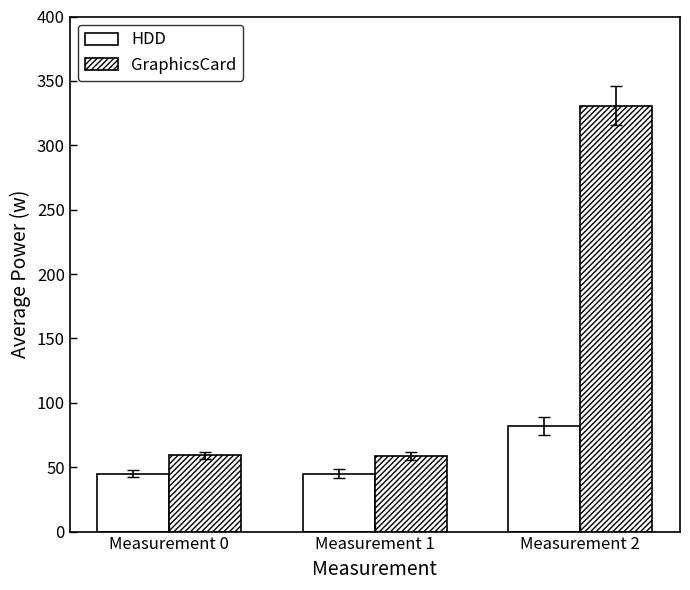

How many bars are there in total?

6